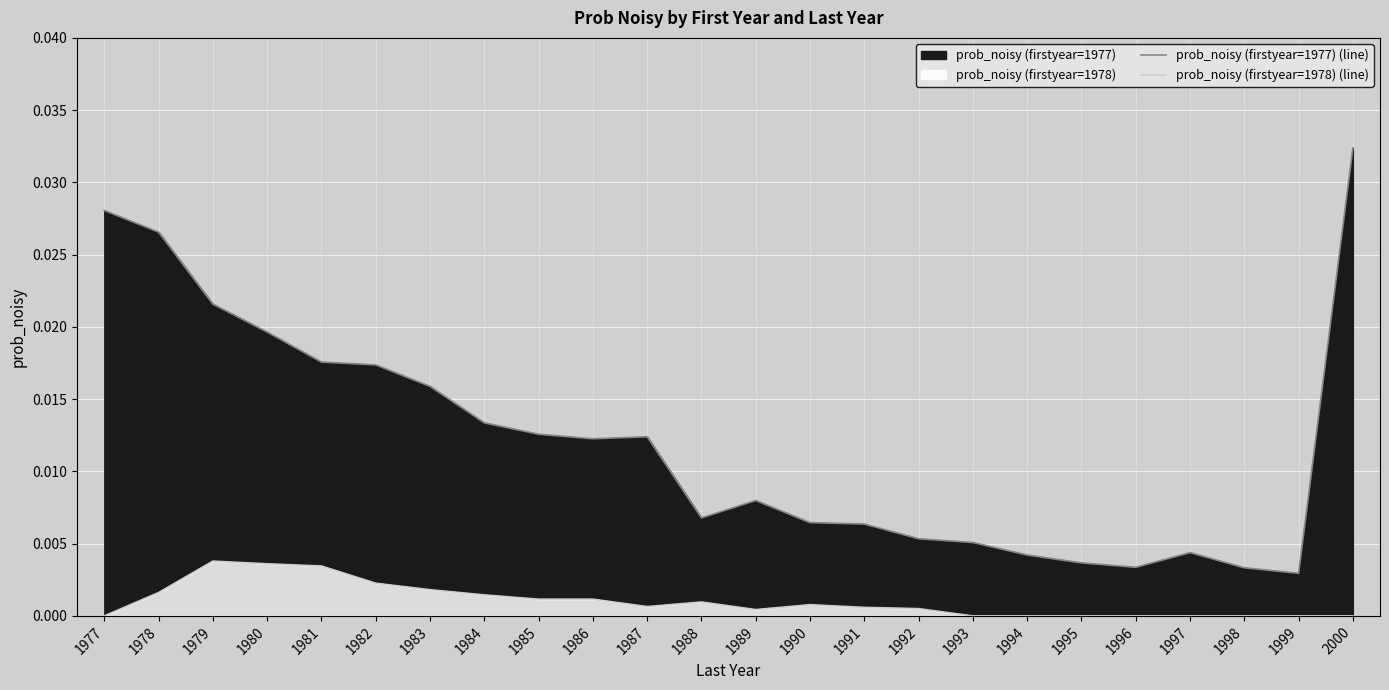

List the series in order of their peak value, highest first.

prob_noisy (firstyear=1977) (line), prob_noisy (firstyear=1978) (line)